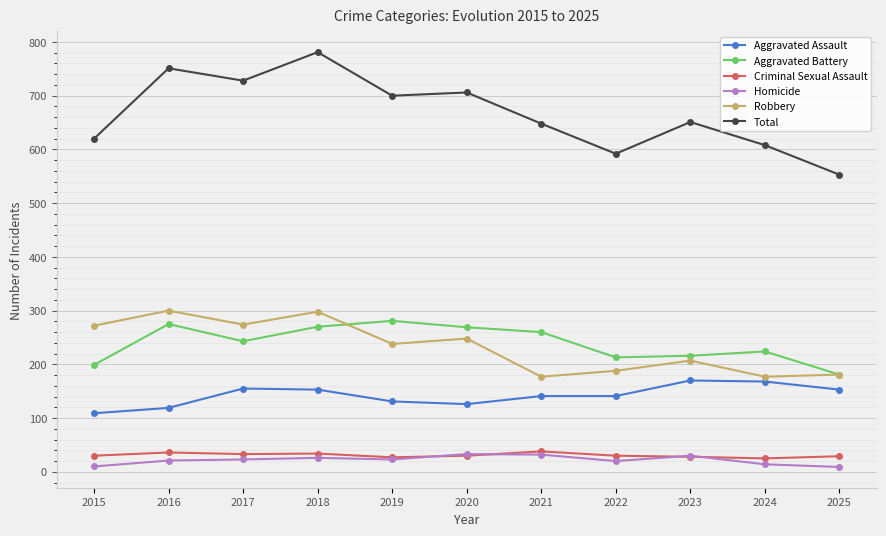

True or false: Homicide and Aggravated Battery intersect in this chart.

False